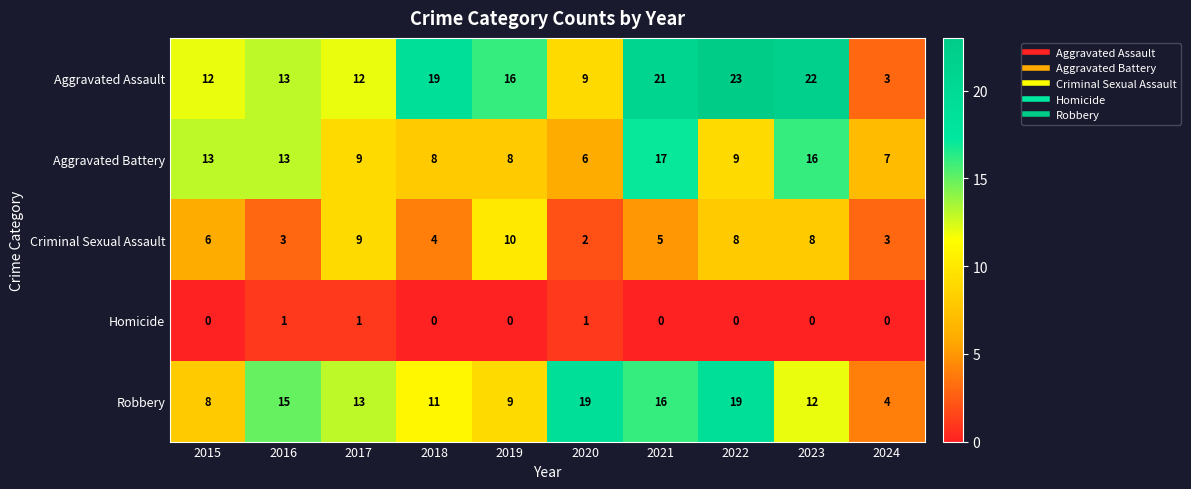

Rank the series at 2022 from highest to lowest value.

Aggravated Assault, Robbery, Aggravated Battery, Criminal Sexual Assault, Homicide